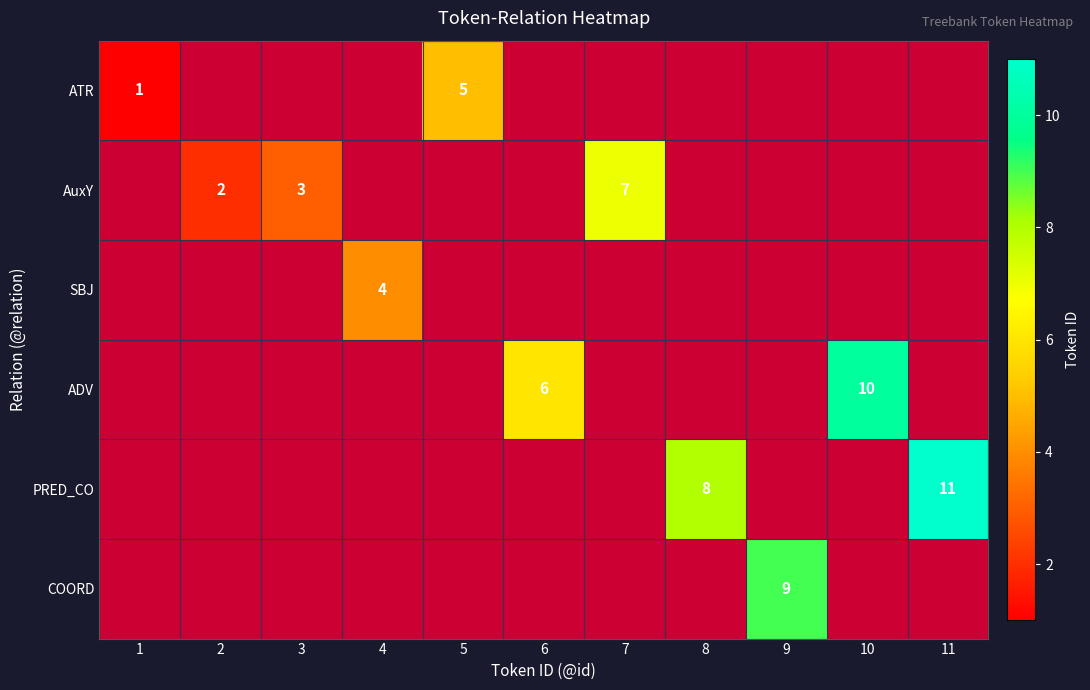

Which category has the highest value across all series?

11